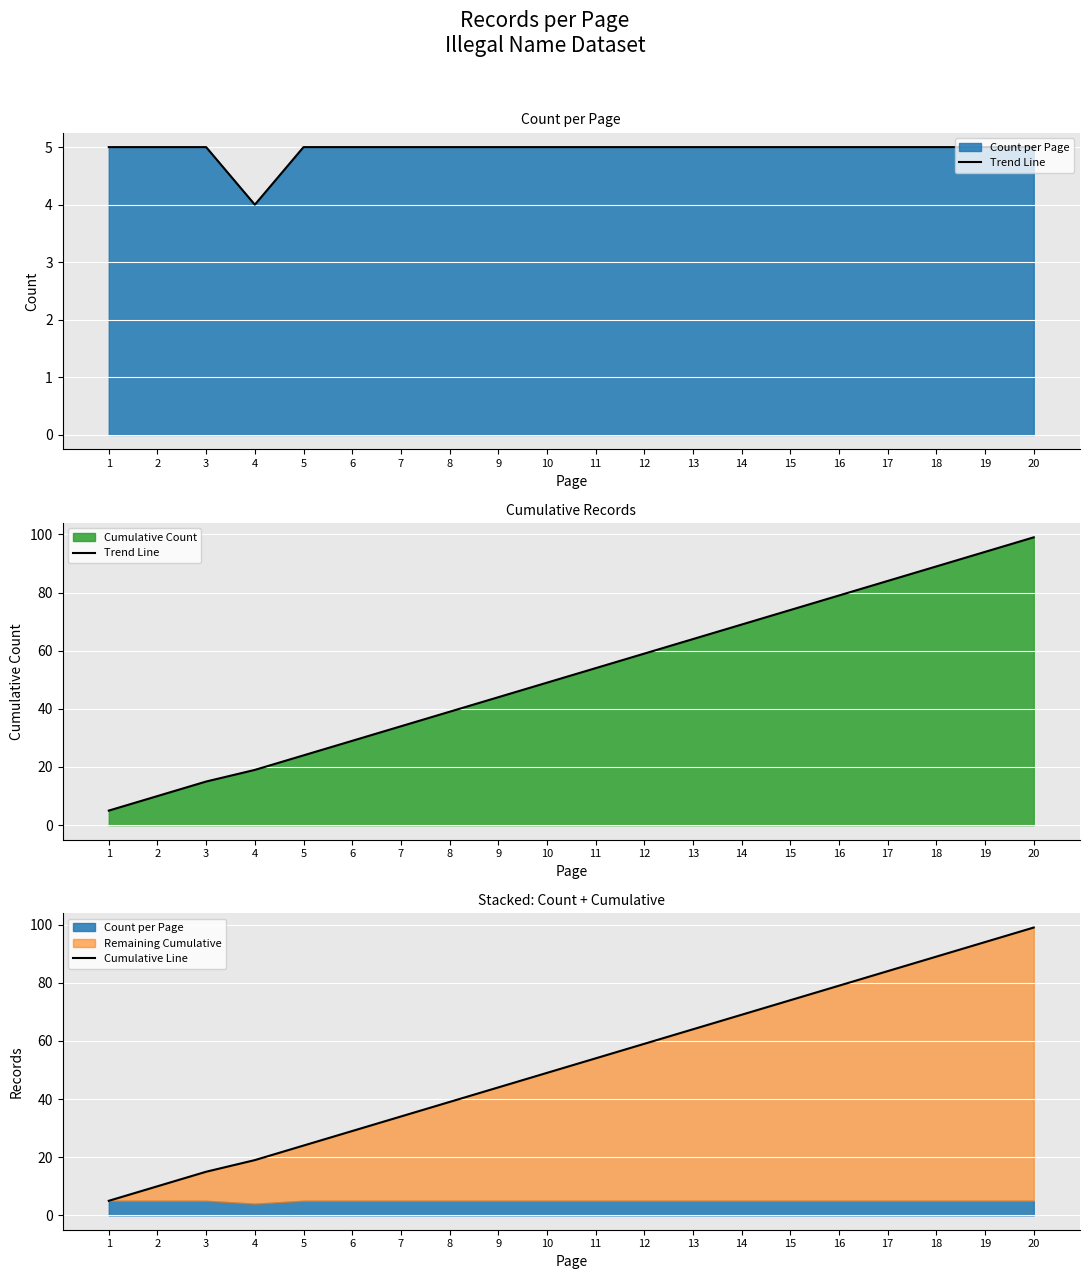

Read the Cumulative Line value at 13.

64